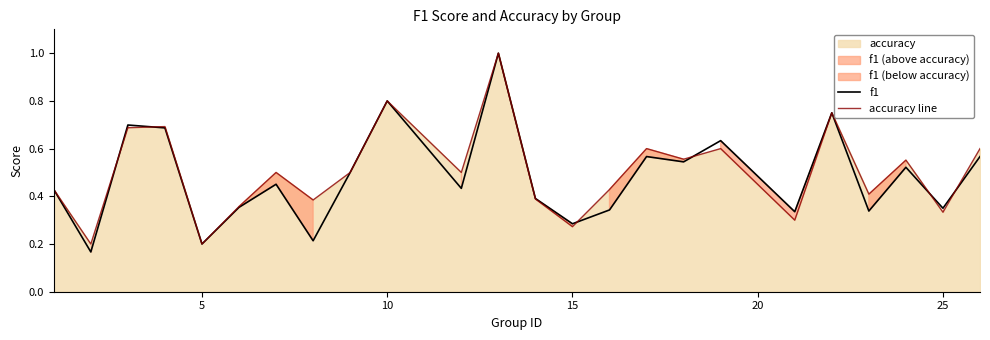

True or false: accuracy line has a value of 0.3 at 5.

False